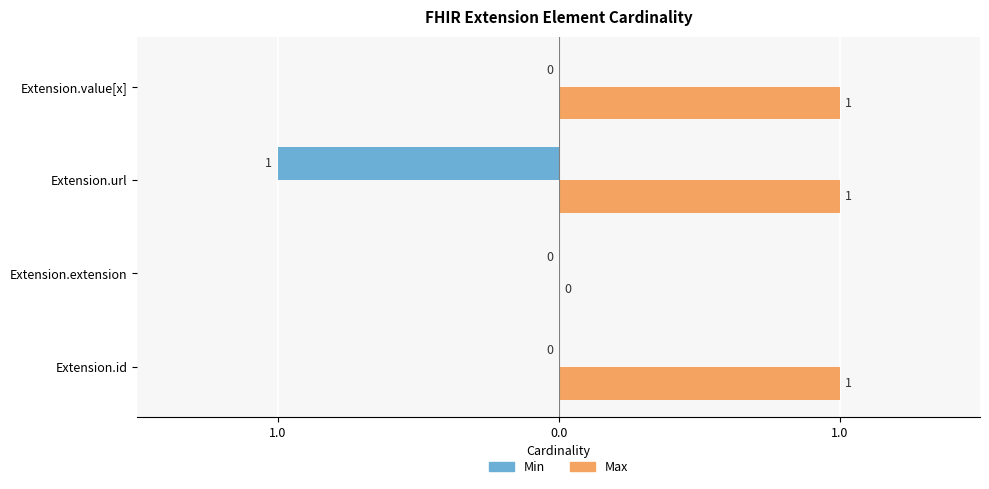

What are all the series names shown in the legend?

Min, Max